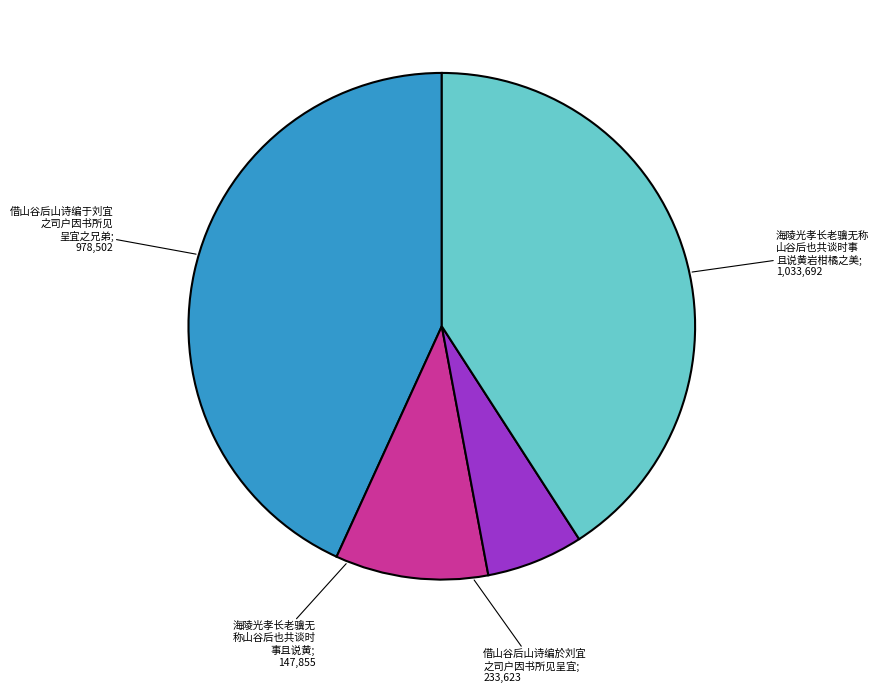

Does any single category account for the majority?

No